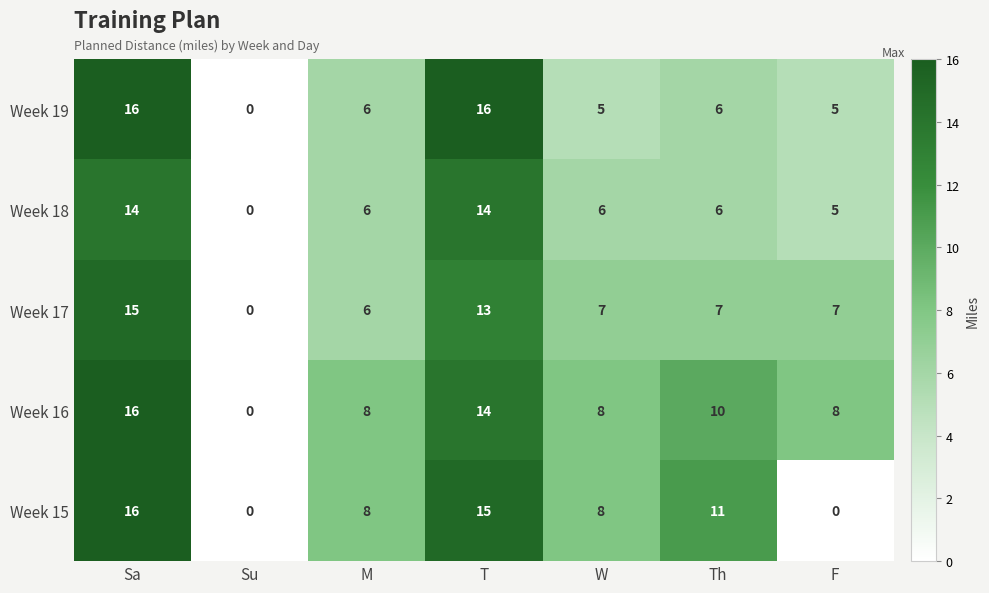

Between W and F, which series saw the biggest shift?

Week 15